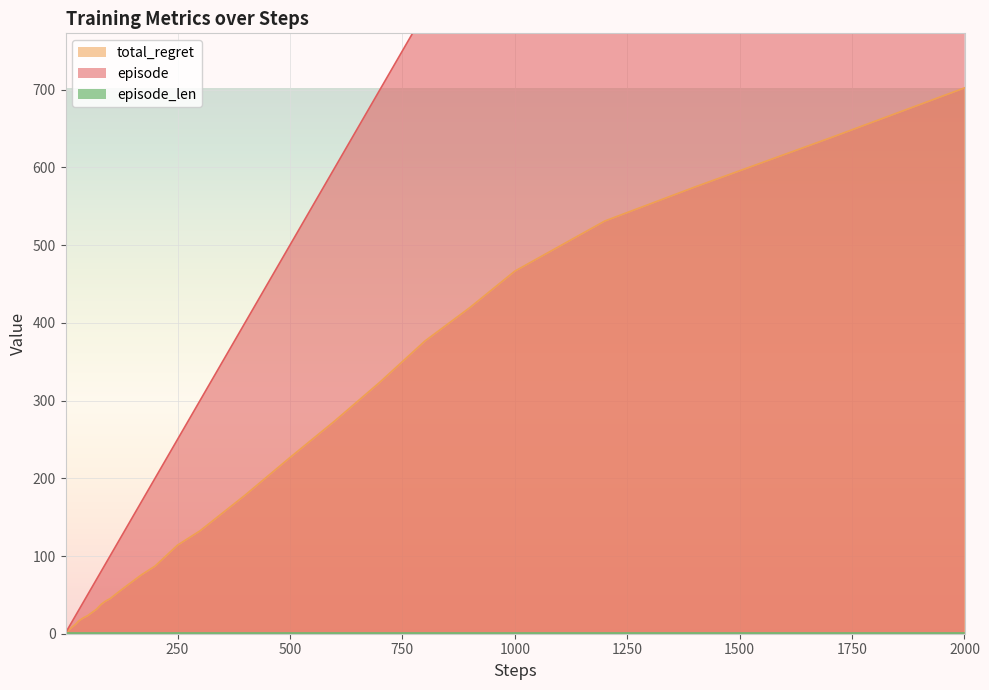

True or false: episode and total_regret cross at least once.

False